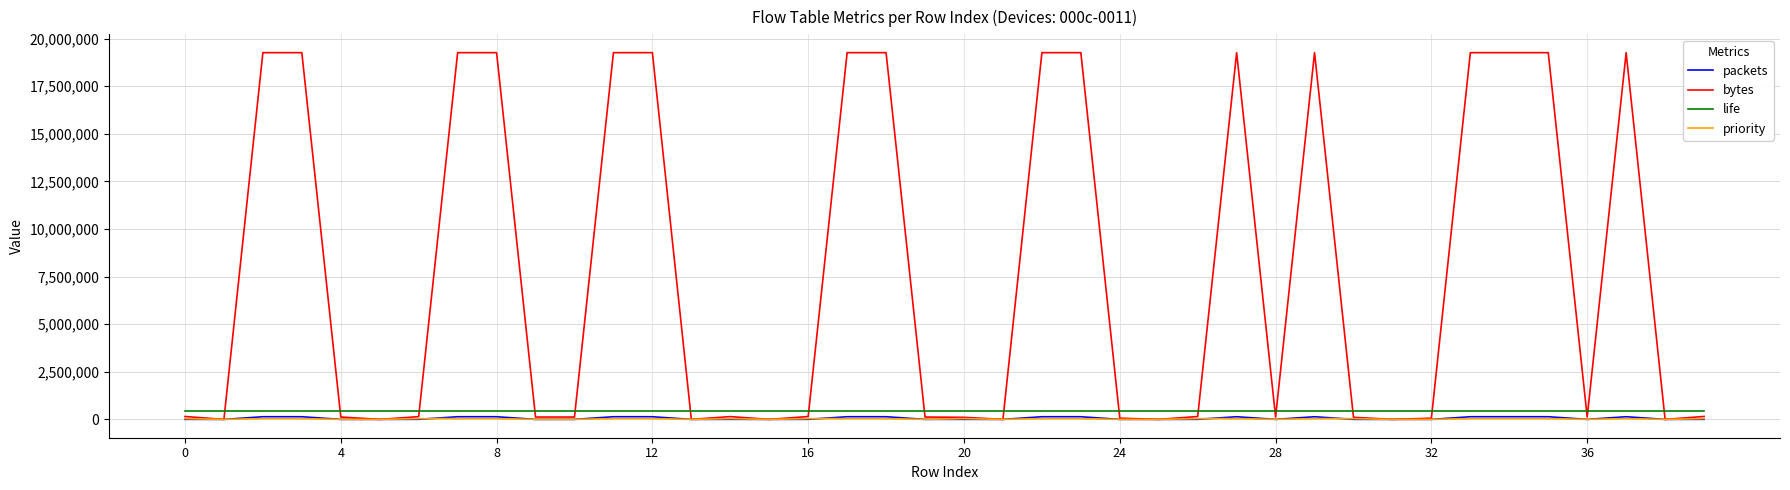

True or false: life and bytes intersect in this chart.

True